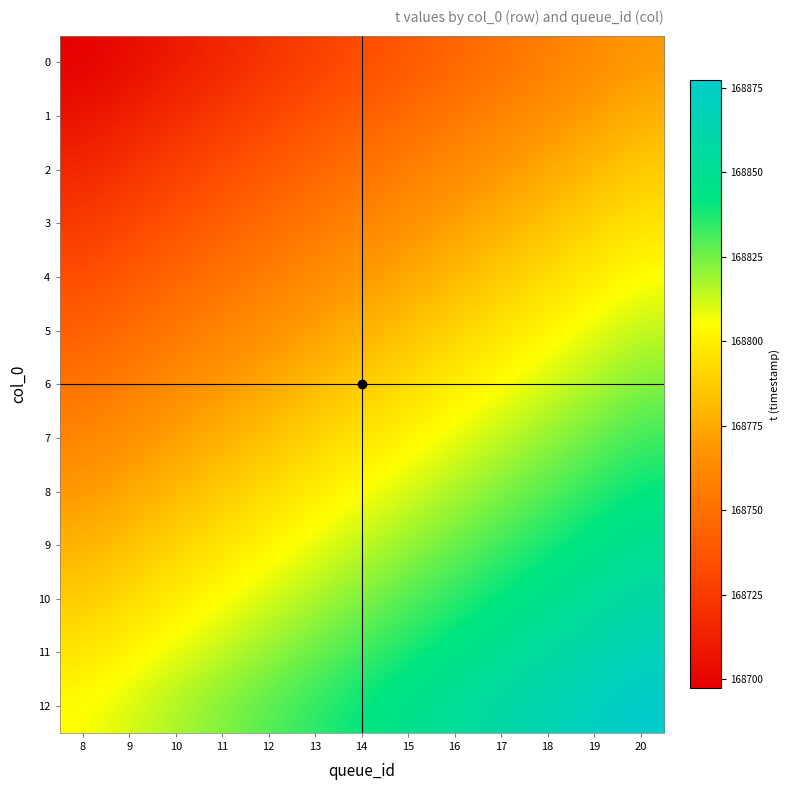

Reading left to right, what are all the values shown in this chart?

0: 8=168697.2	9=168703.2	10=168709.2	11=168715.2	12=168721.2	13=168727.2	14=168733.2	15=168739.2	16=168745.2	17=168751.2	18=168757.2	19=168763.2	20=168769.2
1: 8=168706.2	9=168712.2	10=168718.2	11=168724.2	12=168730.2	13=168736.2	14=168742.2	15=168748.2	16=168754.2	17=168760.2	18=168766.2	19=168772.2	20=168778.2
2: 8=168715.2	9=168721.2	10=168727.2	11=168733.2	12=168739.2	13=168745.2	14=168751.2	15=168757.2	16=168763.2	17=168769.2	18=168775.2	19=168781.2	20=168787.2
3: 8=168724.2	9=168730.2	10=168736.2	11=168742.2	12=168748.2	13=168754.2	14=168760.2	15=168766.2	16=168772.2	17=168778.2	18=168784.2	19=168790.2	20=168796.2
4: 8=168733.2	9=168739.2	10=168745.2	11=168751.2	12=168757.2	13=168763.2	14=168769.2	15=168775.2	16=168781.2	17=168787.2	18=168793.2	19=168799.2	20=168805.2
5: 8=168742.2	9=168748.2	10=168754.2	11=168760.2	12=168766.2	13=168772.2	14=168778.2	15=168784.2	16=168790.2	17=168796.2	18=168802.2	19=168808.2	20=168814.2
6: 8=168751.2	9=168757.2	10=168763.2	11=168769.2	12=168775.2	13=168781.2	14=168787.2	15=168793.2	16=168799.2	17=168805.2	18=168811.2	19=168817.2	20=168823.2
7: 8=168760.2	9=168766.2	10=168772.2	11=168778.2	12=168784.2	13=168790.2	14=168796.2	15=168802.2	16=168808.2	17=168814.2	18=168820.2	19=168826.2	20=168832.2
8: 8=168769.2	9=168775.2	10=168781.2	11=168787.2	12=168793.2	13=168799.2	14=168805.2	15=168811.2	16=168817.2	17=168823.2	18=168829.2	19=168835.2	20=168841.2
9: 8=168778.2	9=168784.2	10=168790.2	11=168796.2	12=168802.2	13=168808.2	14=168814.2	15=168820.2	16=168826.2	17=168832.2	18=168838.2	19=168844.2	20=168850.2
10: 8=168787.2	9=168793.2	10=168799.2	11=168805.2	12=168811.2	13=168817.2	14=168823.2	15=168829.2	16=168835.2	17=168841.2	18=168847.2	19=168853.2	20=168859.2
11: 8=168796.2	9=168802.2	10=168808.2	11=168814.2	12=168820.2	13=168826.2	14=168832.2	15=168838.2	16=168844.2	17=168850.2	18=168856.2	19=168862.2	20=168868.2
12: 8=168805.2	9=168811.2	10=168817.2	11=168823.2	12=168829.2	13=168835.2	14=168841.2	15=168847.2	16=168853.2	17=168859.2	18=168865.2	19=168871.2	20=168877.2